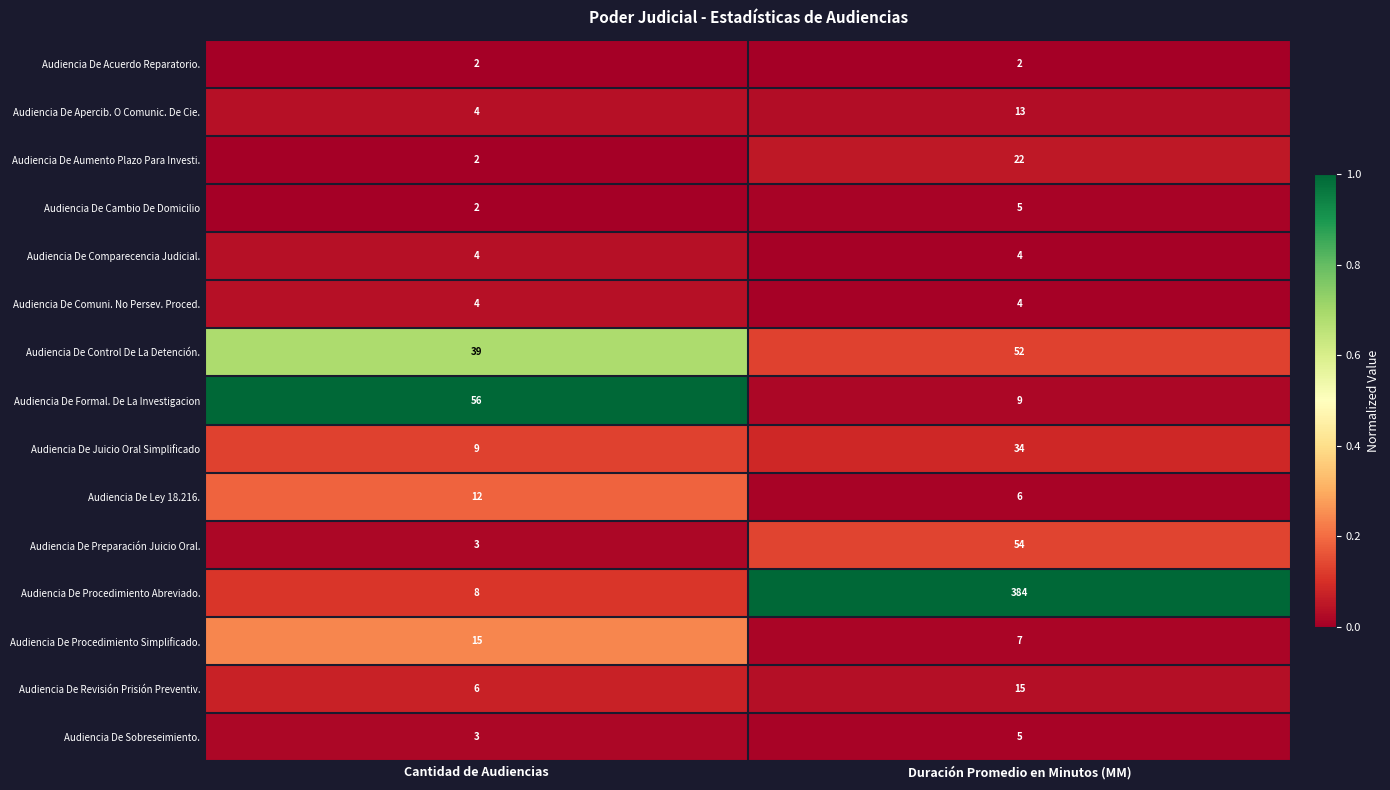

Reading left to right, transcribe all the data shown in this chart.

Audiencia De Acuerdo Reparatorio.: Cantidad de Audiencias=2	Duración Promedio en Minutos (MM)=2
Audiencia De Apercib. O Comunic. De Cie.: Cantidad de Audiencias=4	Duración Promedio en Minutos (MM)=13
Audiencia De Aumento Plazo Para Investi.: Cantidad de Audiencias=2	Duración Promedio en Minutos (MM)=22
Audiencia De Cambio De Domicilio: Cantidad de Audiencias=2	Duración Promedio en Minutos (MM)=5
Audiencia De Comparecencia Judicial.: Cantidad de Audiencias=4	Duración Promedio en Minutos (MM)=4
Audiencia De Comuni. No Persev. Proced.: Cantidad de Audiencias=4	Duración Promedio en Minutos (MM)=4
Audiencia De Control De La Detención.: Cantidad de Audiencias=39	Duración Promedio en Minutos (MM)=52
Audiencia De Formal. De La Investigacion: Cantidad de Audiencias=56	Duración Promedio en Minutos (MM)=9
Audiencia De Juicio Oral Simplificado: Cantidad de Audiencias=9	Duración Promedio en Minutos (MM)=34
Audiencia De Ley 18.216.: Cantidad de Audiencias=12	Duración Promedio en Minutos (MM)=6
Audiencia De Preparación Juicio Oral.: Cantidad de Audiencias=3	Duración Promedio en Minutos (MM)=54
Audiencia De Procedimiento Abreviado.: Cantidad de Audiencias=8	Duración Promedio en Minutos (MM)=384
Audiencia De Procedimiento Simplificado.: Cantidad de Audiencias=15	Duración Promedio en Minutos (MM)=7
Audiencia De Revisión Prisión Preventiv.: Cantidad de Audiencias=6	Duración Promedio en Minutos (MM)=15
Audiencia De Sobreseimiento.: Cantidad de Audiencias=3	Duración Promedio en Minutos (MM)=5